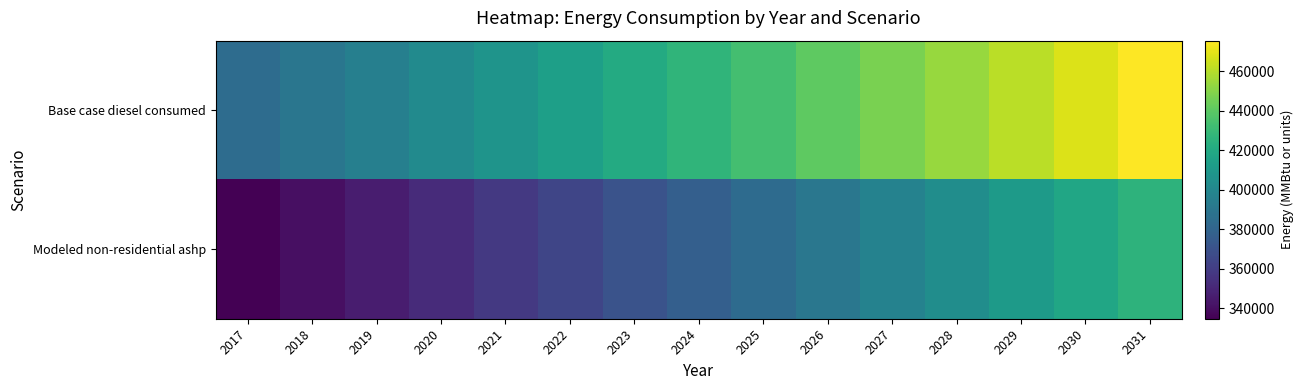

At how many categories does at least one series exceed 342495?

15